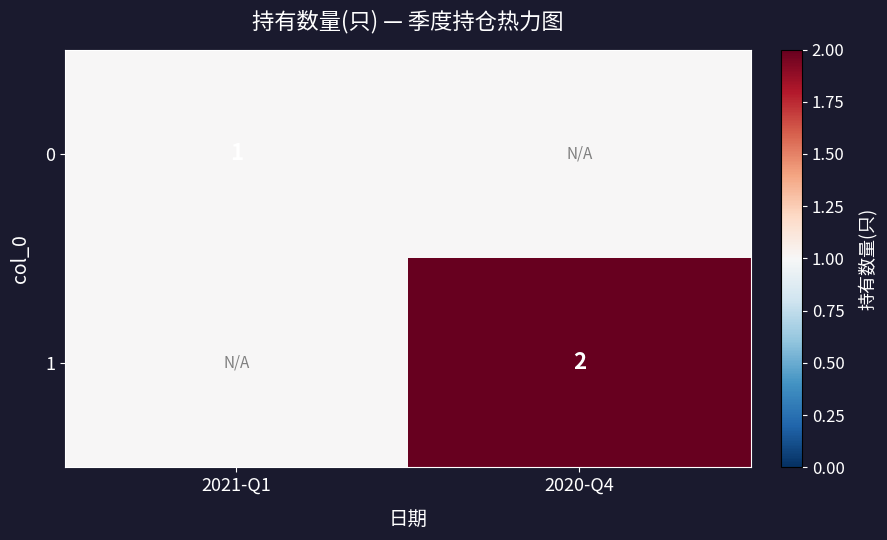

The 0 series shows 2 at 2021-Q1. True or false?

False